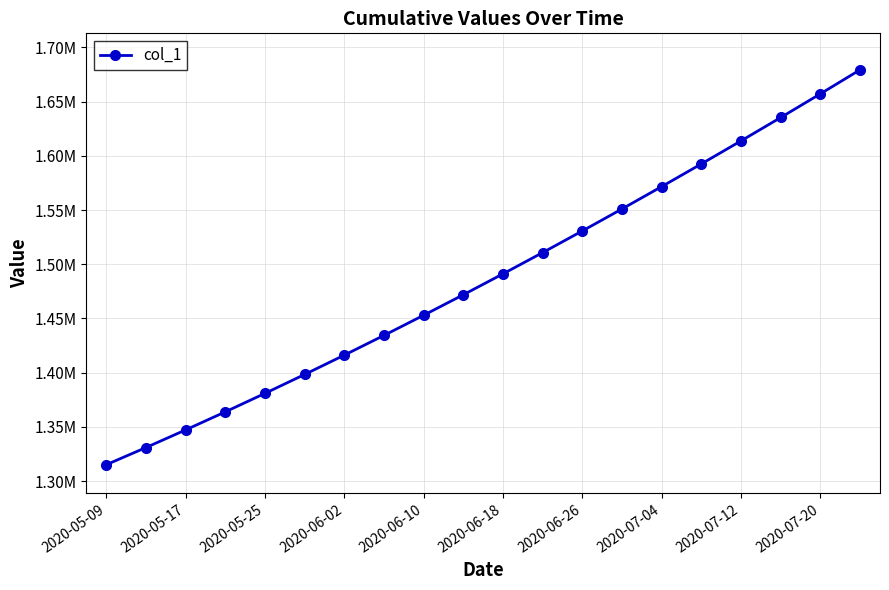

Is this an area chart (filled region under the line)?

No